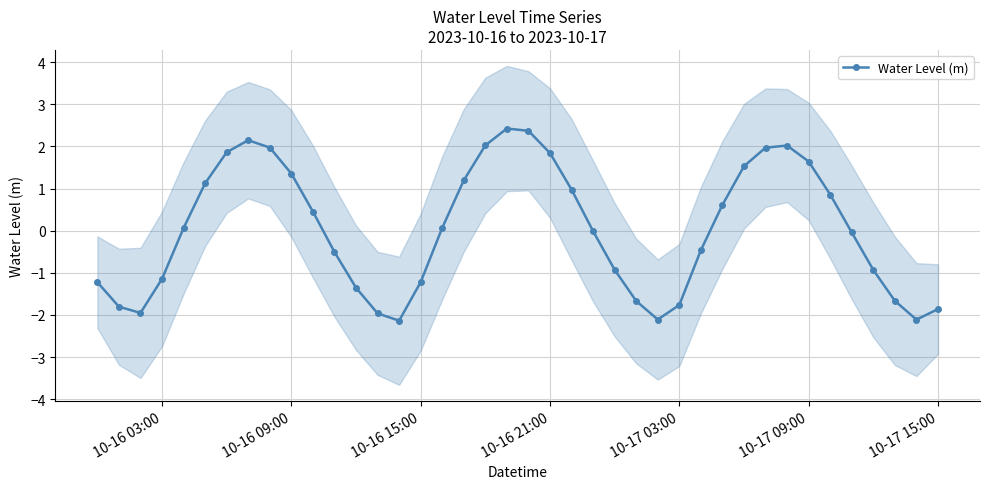

What is the maximum value for Water Level (m)?

2.4